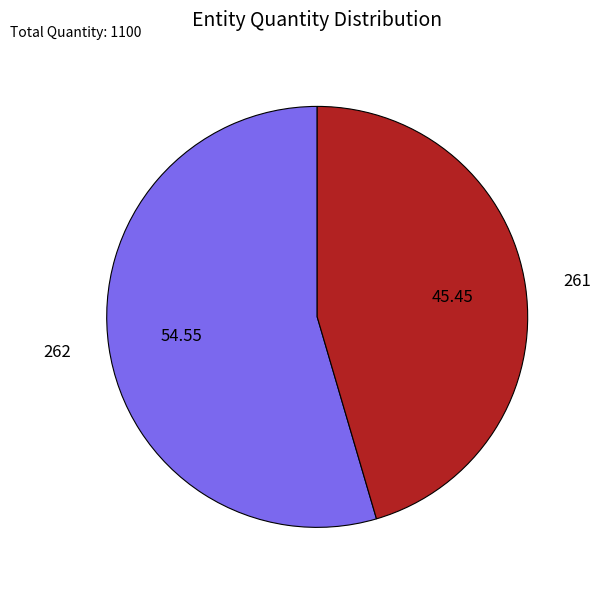

Does any single category account for the majority?

Yes